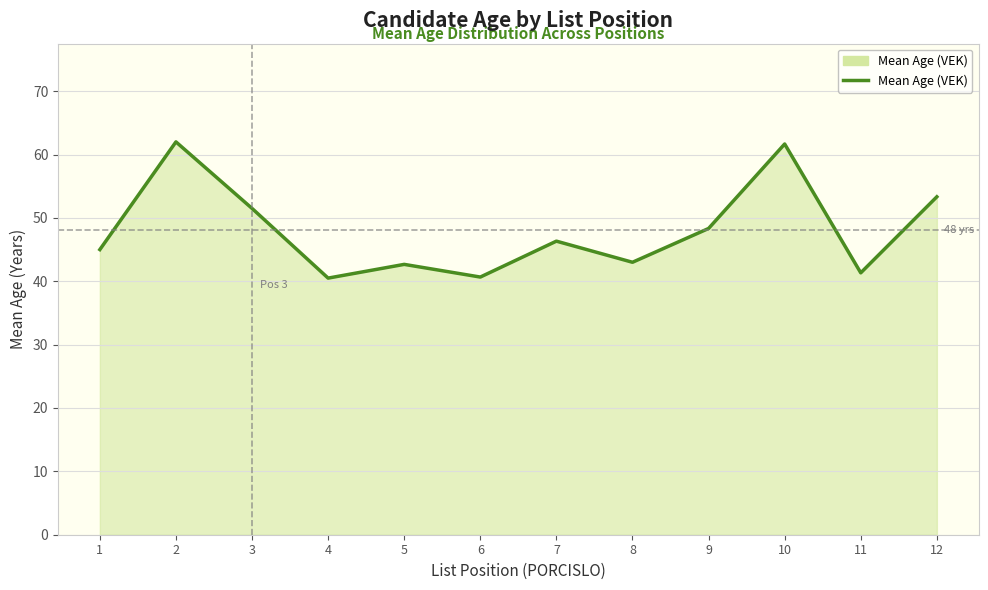

True or false: the data shows 17.1 at 9.

False